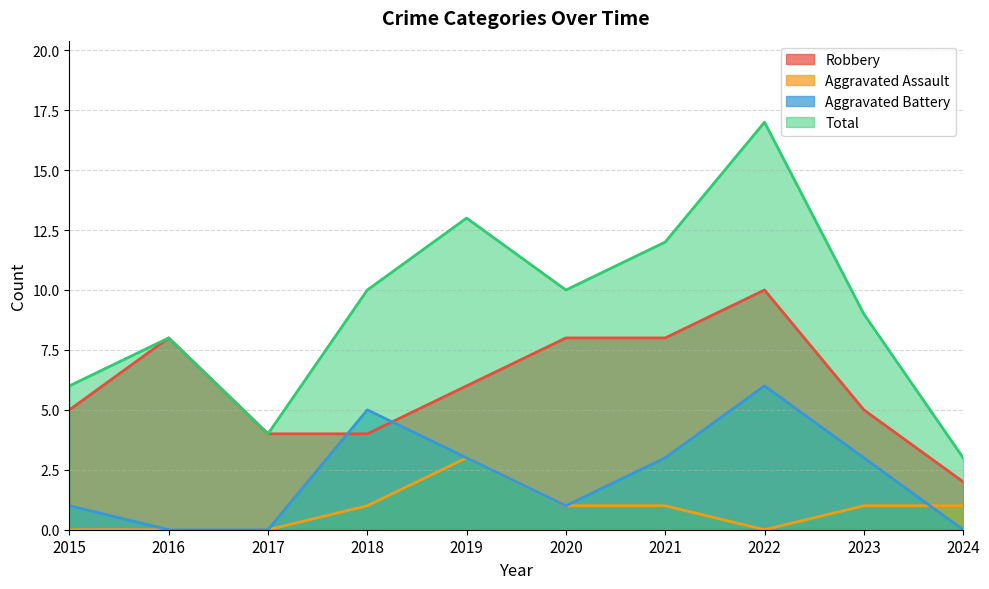

Reading right to left, what are all the values shown in this chart?

Robbery: 2	5	10	8	8	6	4	4	8	5
Aggravated Assault: 1	1	0	1	1	3	1	0	0	0
Aggravated Battery: 0	3	6	3	1	3	5	0	0	1
Total: 3	9	17	12	10	13	10	4	8	6